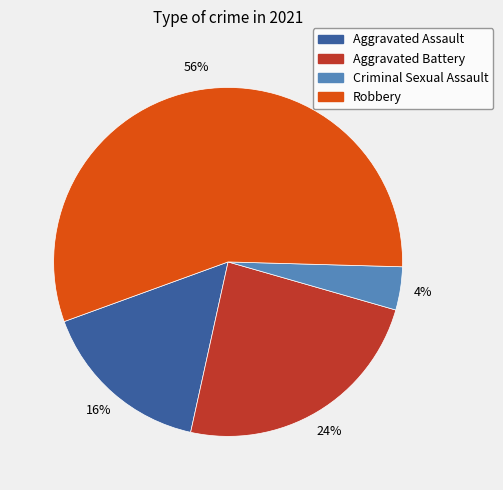

To the nearest percent, what percentage of the pie is Aggravated Assault?

16%